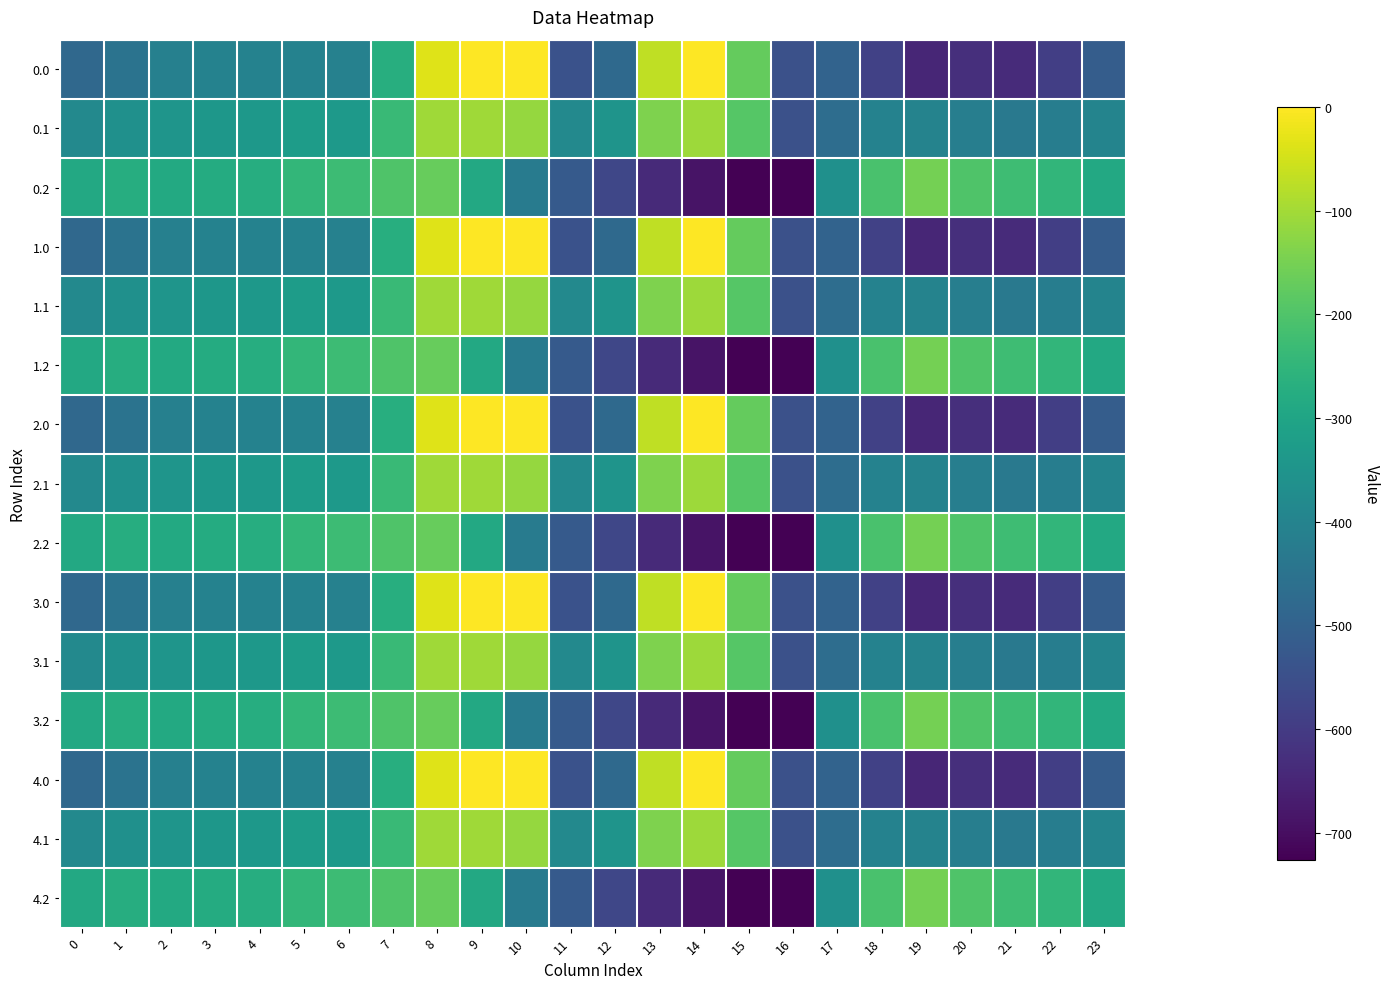

Rank the series at 18 from lowest to highest value.

0.0, 1.0, 2.0, 3.0, 4.0, 0.1, 1.1, 2.1, 3.1, 4.1, 0.2, 1.2, 2.2, 3.2, 4.2